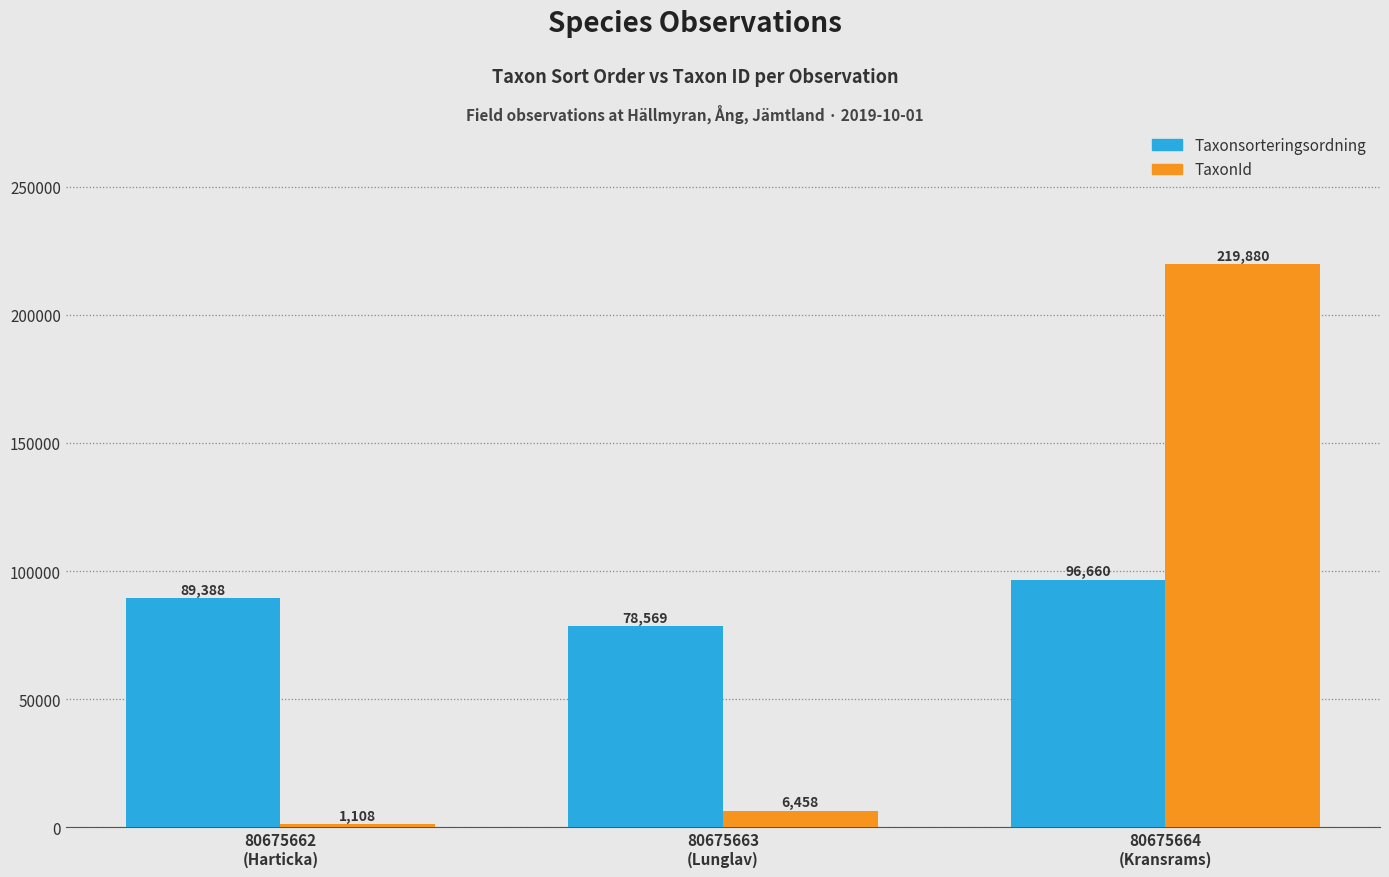

Count the number of data series in this chart.

2